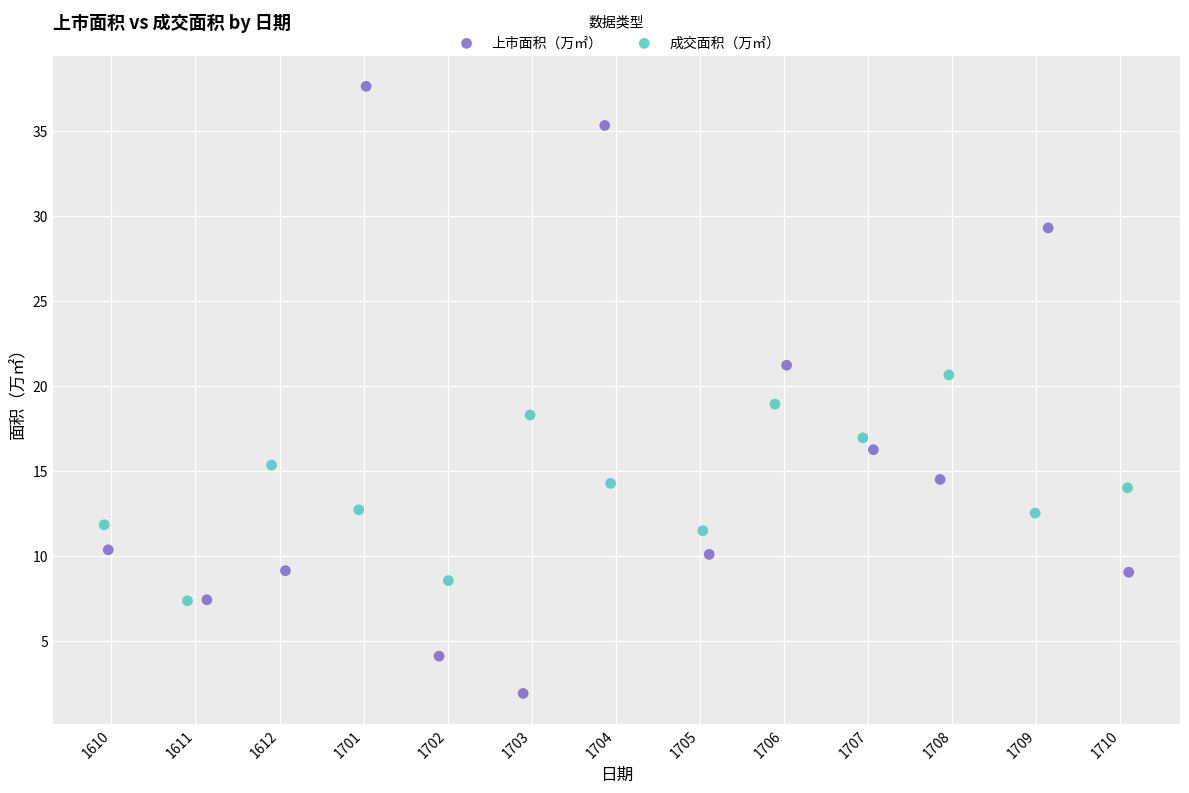

Which series contains the highest Y value?

上市面积（万㎡）